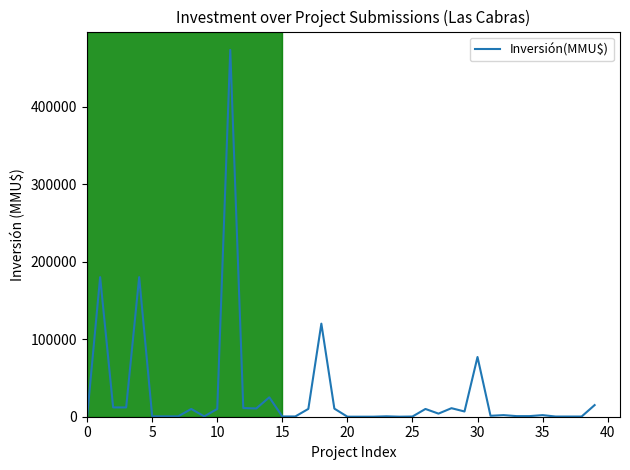

What is the maximum value shown in the chart?

473000